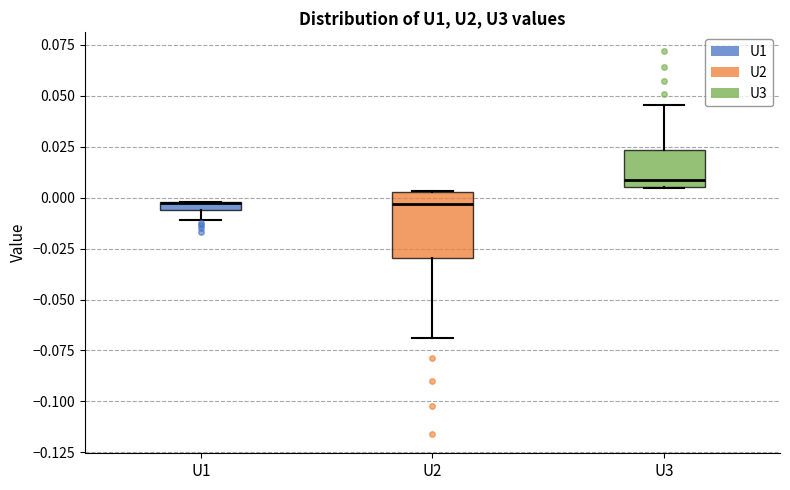

Comparing the boxes themselves (not the whiskers), which one is the tallest?

U2